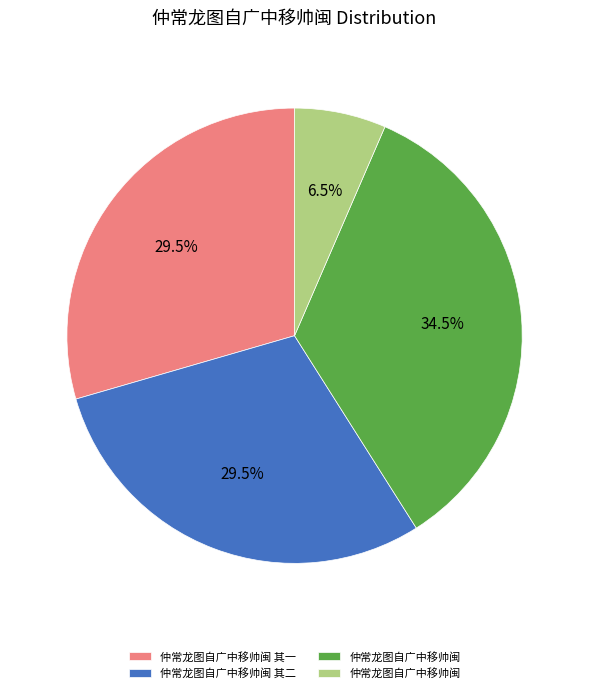

Does any single category account for the majority?

No